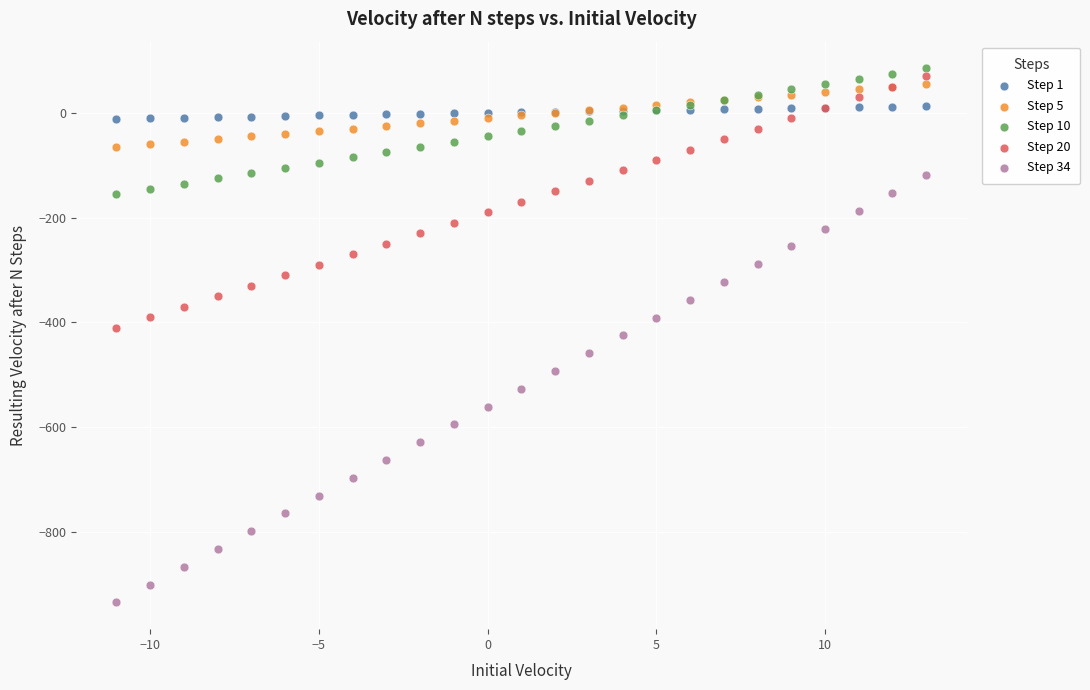

What is the X range (max minus min) for the scatter plot?

24